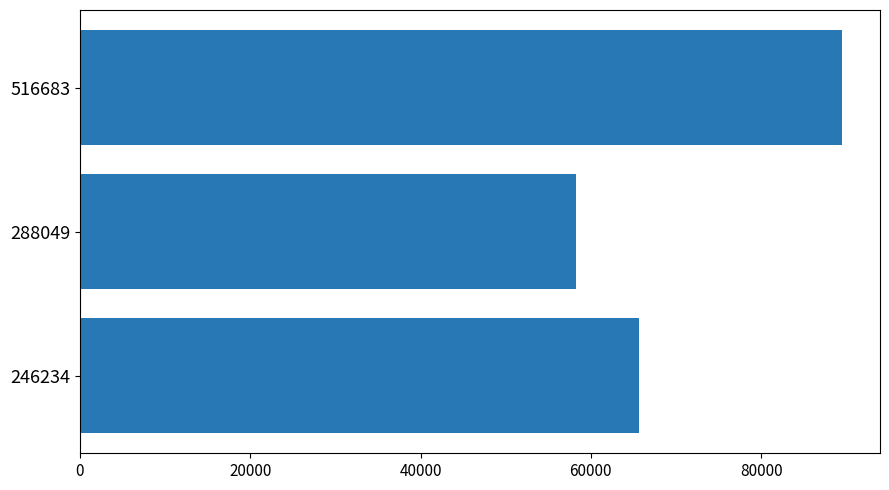

Where is the data nearest to the value 73893?

246234